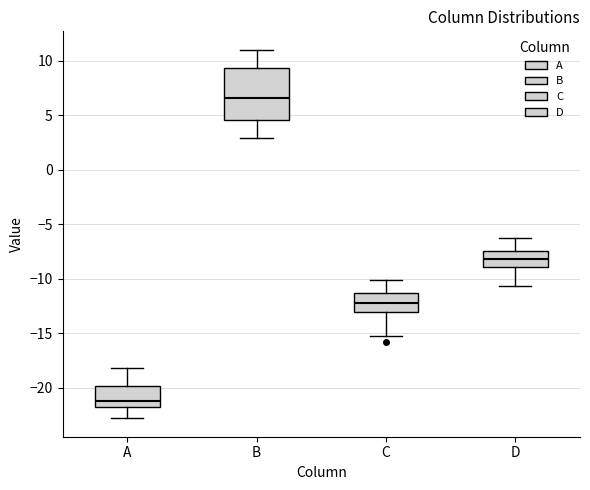

Which box's median line is the highest?

B